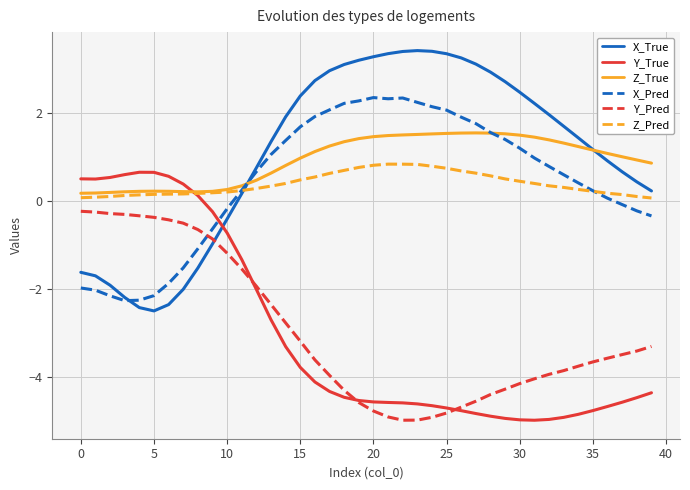

What is the sum of all Y_True values?

-121.9